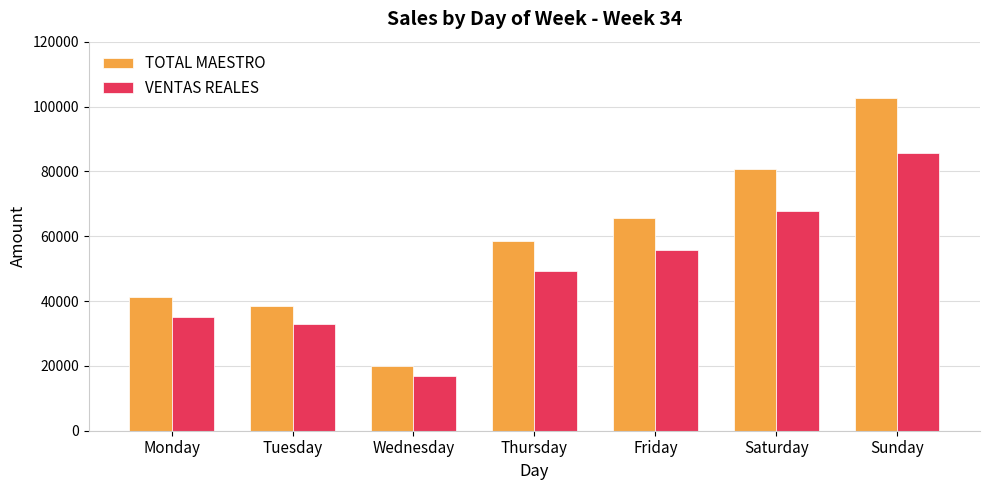

Does the chart contain stacked bars?

No